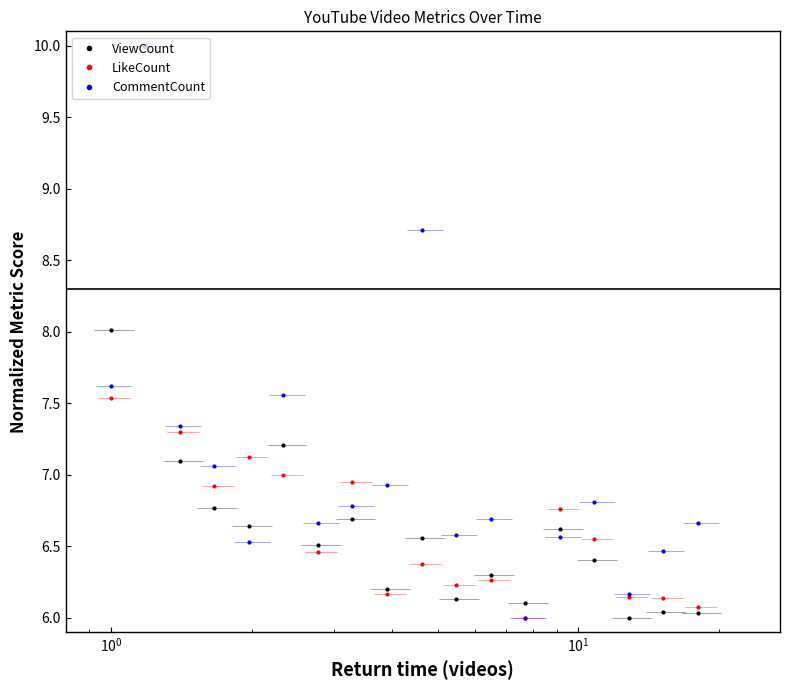

What is the greatest value displayed?

10.0